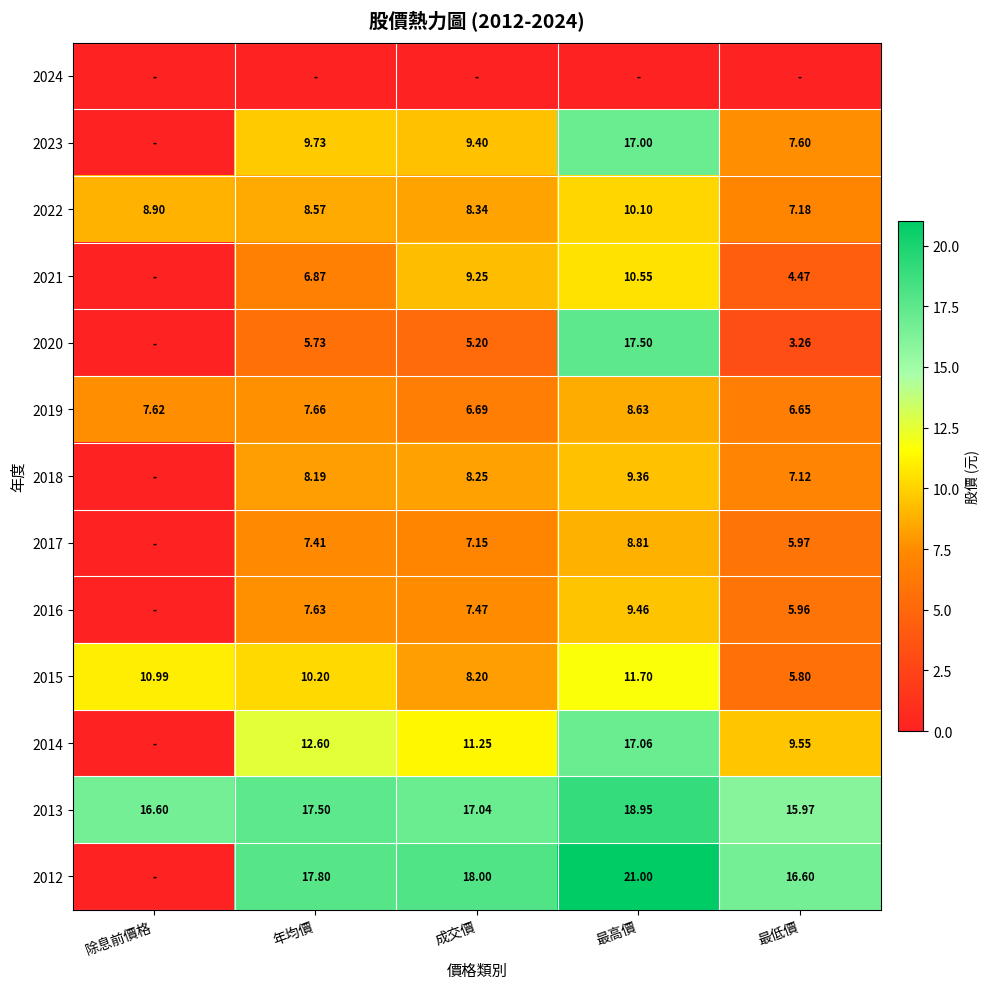

At how many categories does at least one series exceed 17?

3